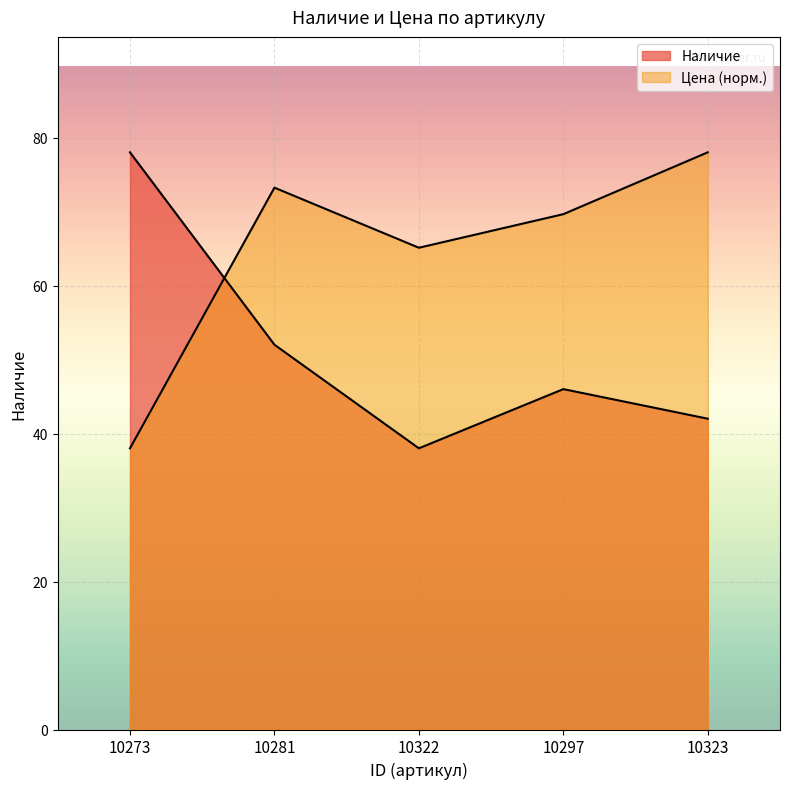

At which category does Цена reach its first local valley?

10322